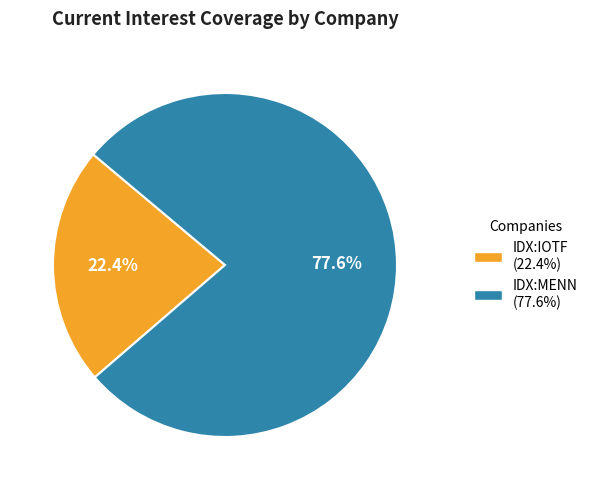

Is there a majority slice in this chart?

Yes